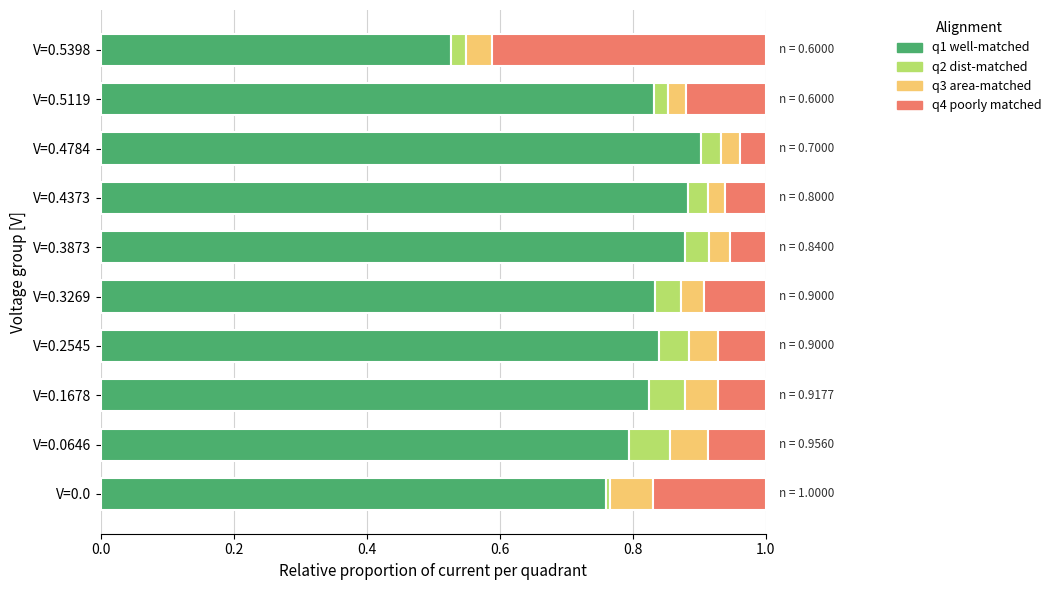

Is it true that q1 well-matched equals 0.9 at V=0.4373?

True